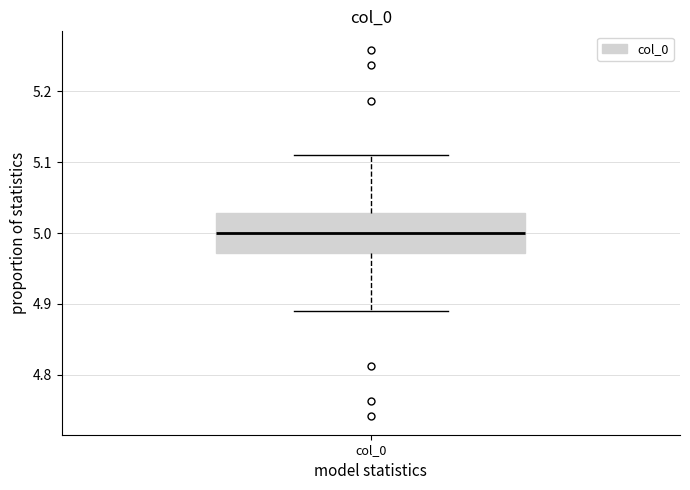

Read this box plot against the y-axis: the position of the median line, the range covered by the box, and the ends of both whiskers. The values are not printed on the chart, so give them approximately, as read against the axis.

median 5.00, box 4.97 to 5.03, whiskers 4.89 to 5.11